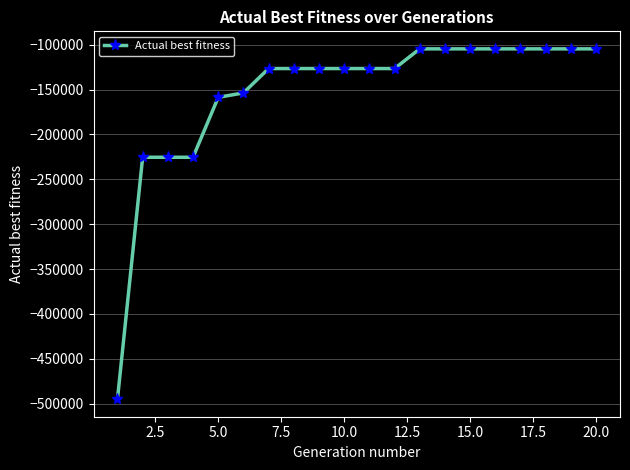

What is the value of the 5th point from the left?

-158593